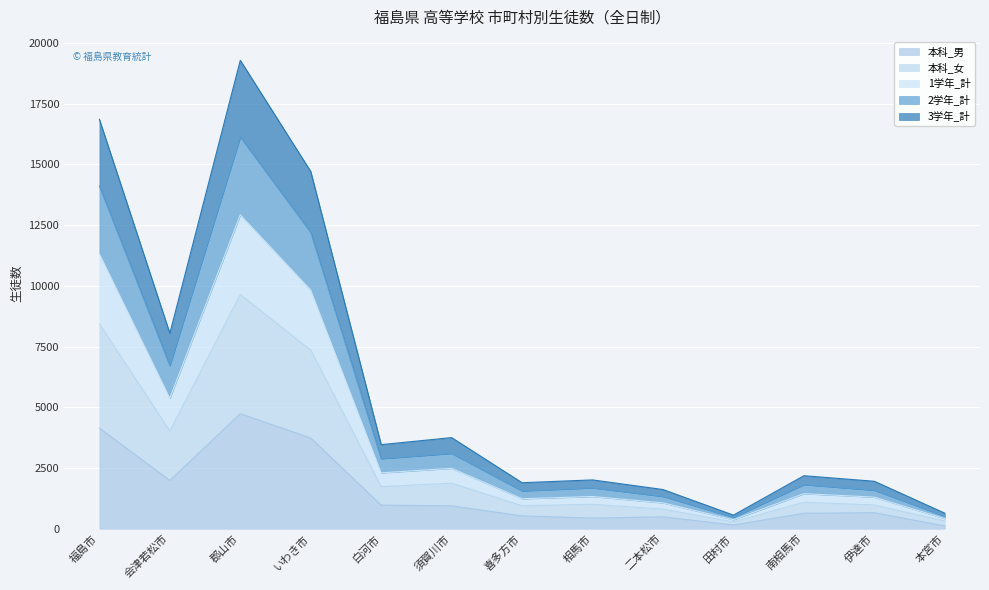

In 本科_男, how many points are higher than both neighbors (excluding endpoints)?

3